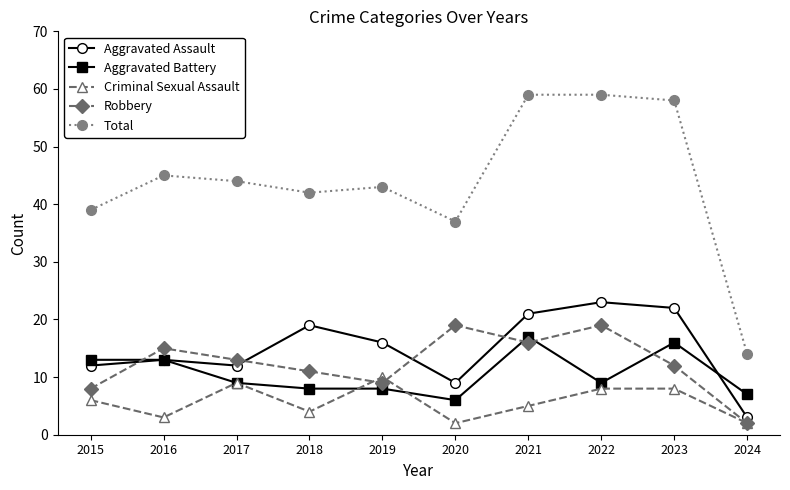

How many categories are shown in the chart?

10